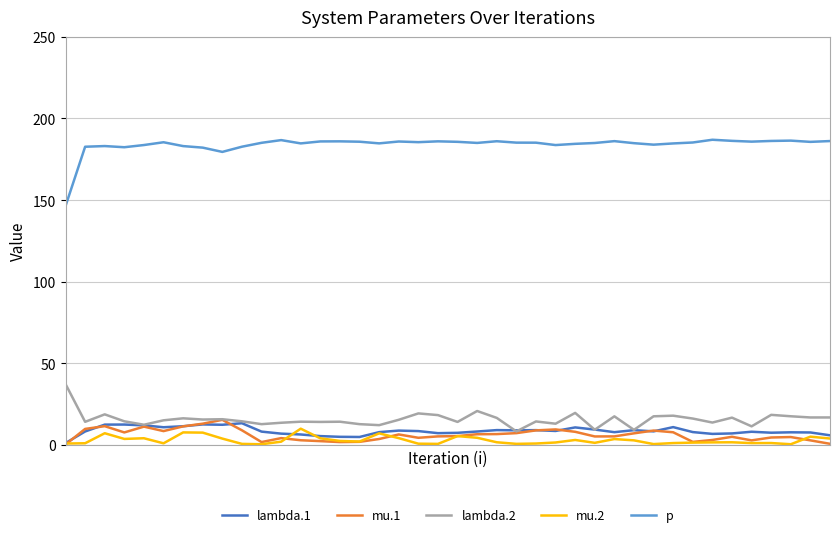

True or false: p and lambda.2 intersect in this chart.

False